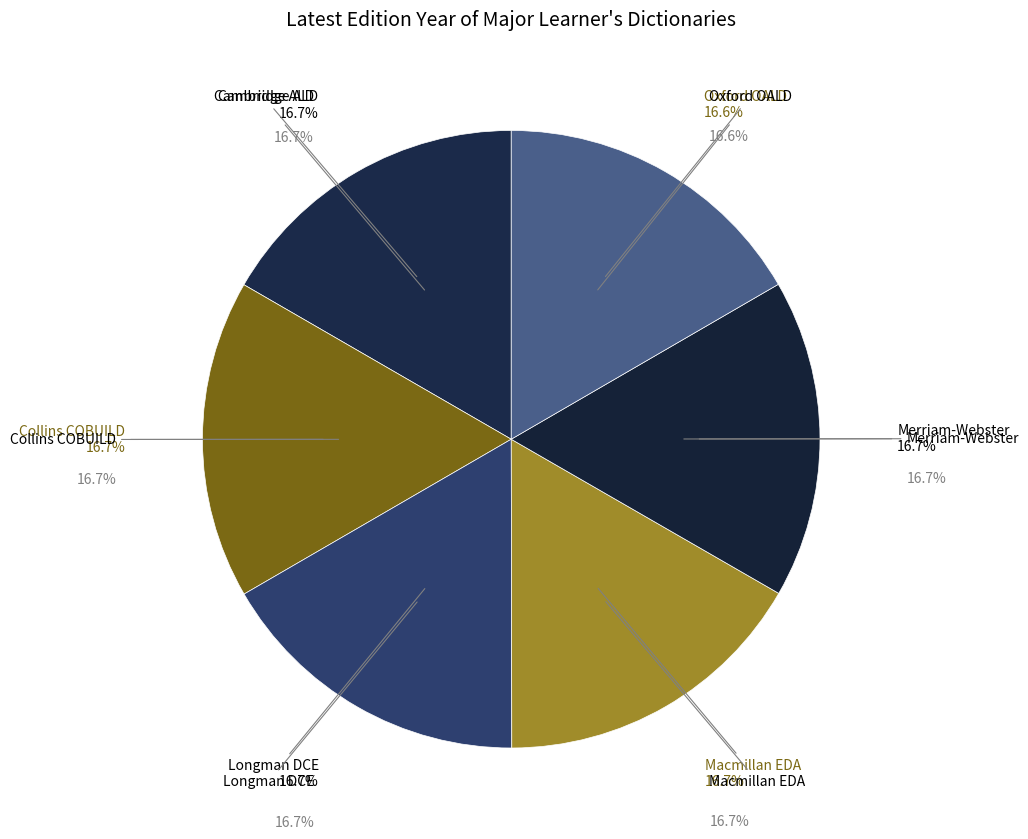

The Merriam-Webster's Advanced Learner's English Dictionary slice represents 24% of the pie. True or false?

False